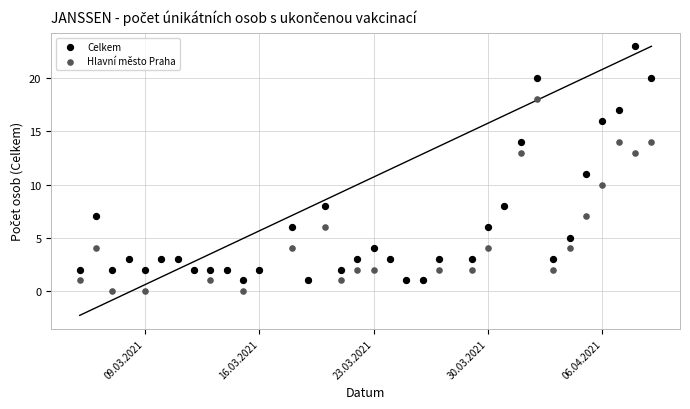

What is the X range (max minus min) for the scatter plot?

35